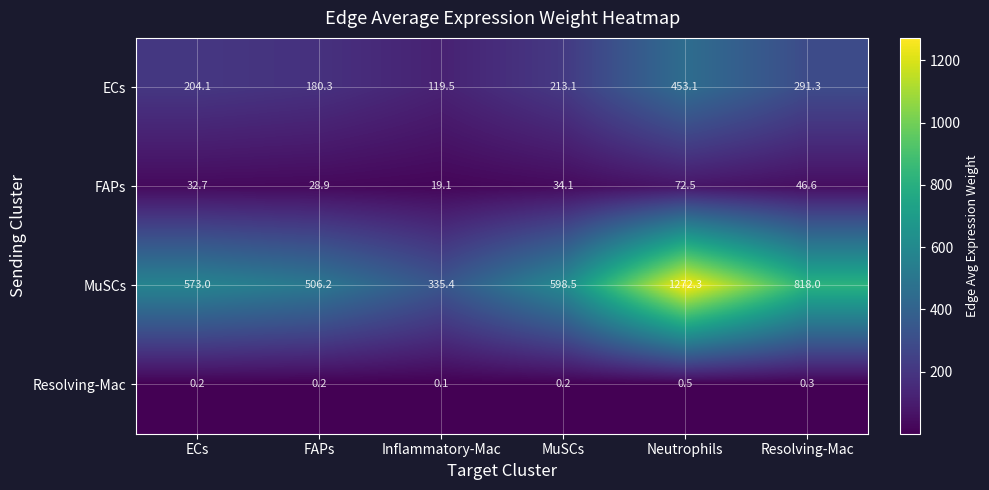

Reading left to right, transcribe all the data shown in this chart.

ECs: 204.1	180.3	119.5	213.1	453.1	291.3
FAPs: 32.7	28.9	19.1	34.1	72.5	46.6
MuSCs: 573.0	506.2	335.4	598.5	1272.3	818.0
Resolving-Mac: 0.2	0.2	0.1	0.2	0.5	0.3